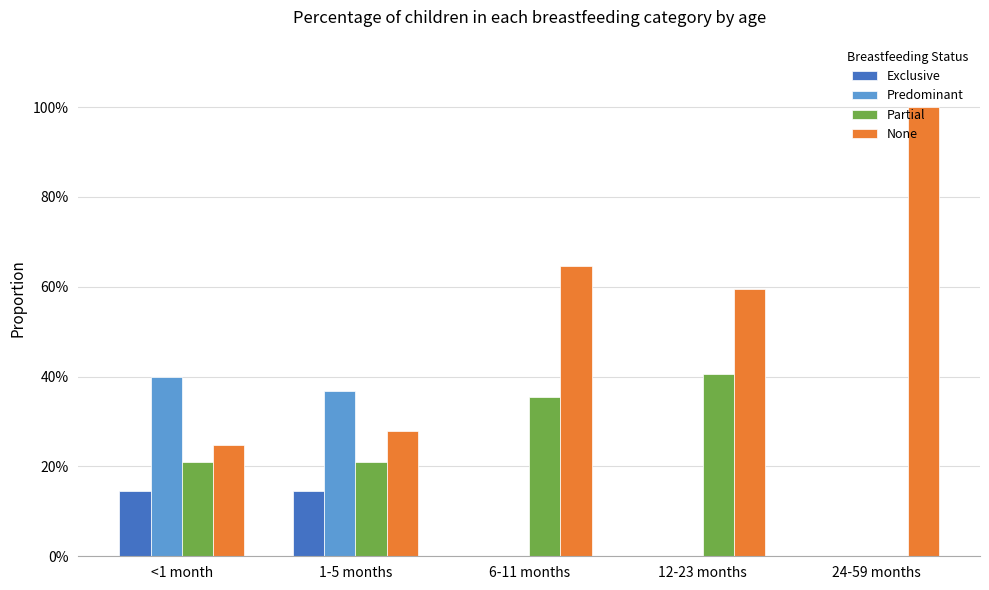

Are the bars grouped side by side (vs. stacked)?

Yes